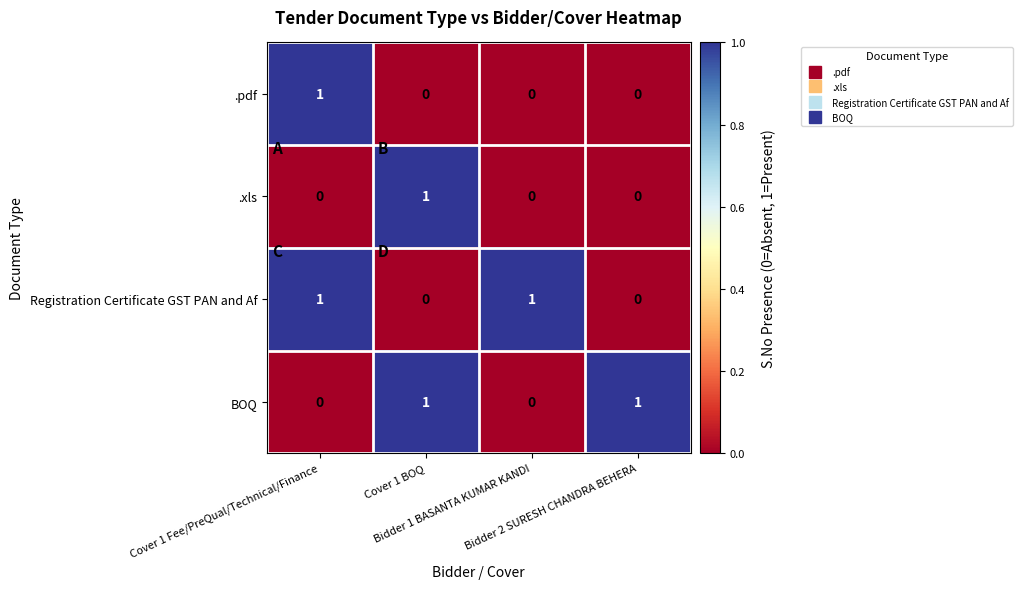

At how many categories does at least one series exceed 0?

4